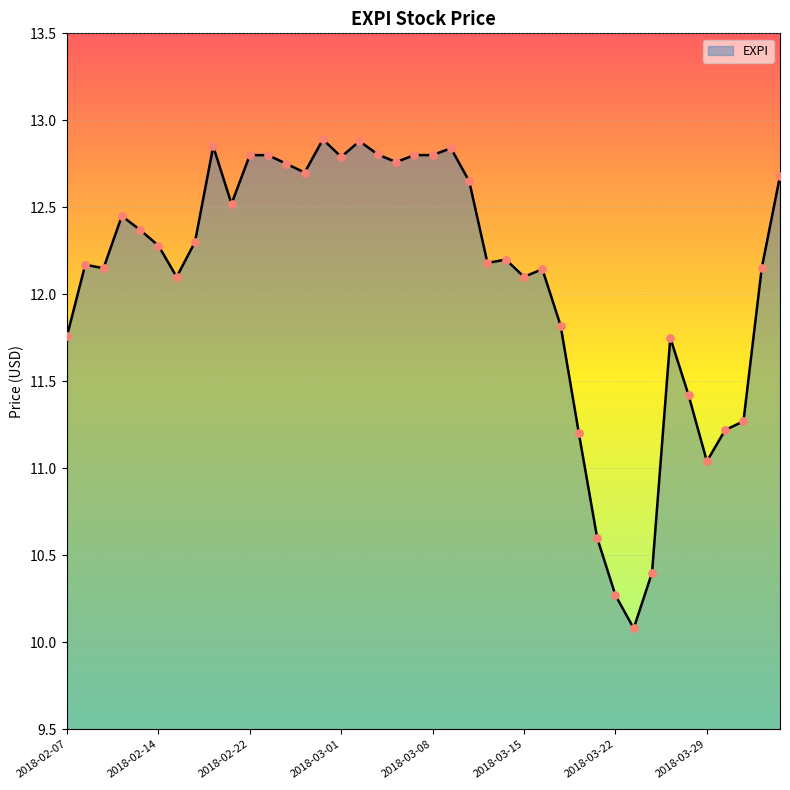

What is the maximum value shown in the chart?

12.9